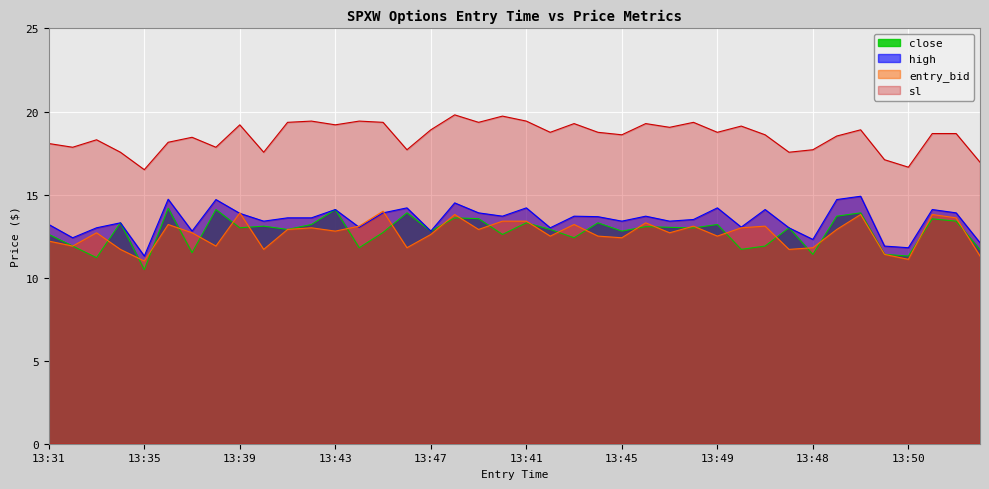

What is the difference between the highest and lowest values at 13:48?

6.3